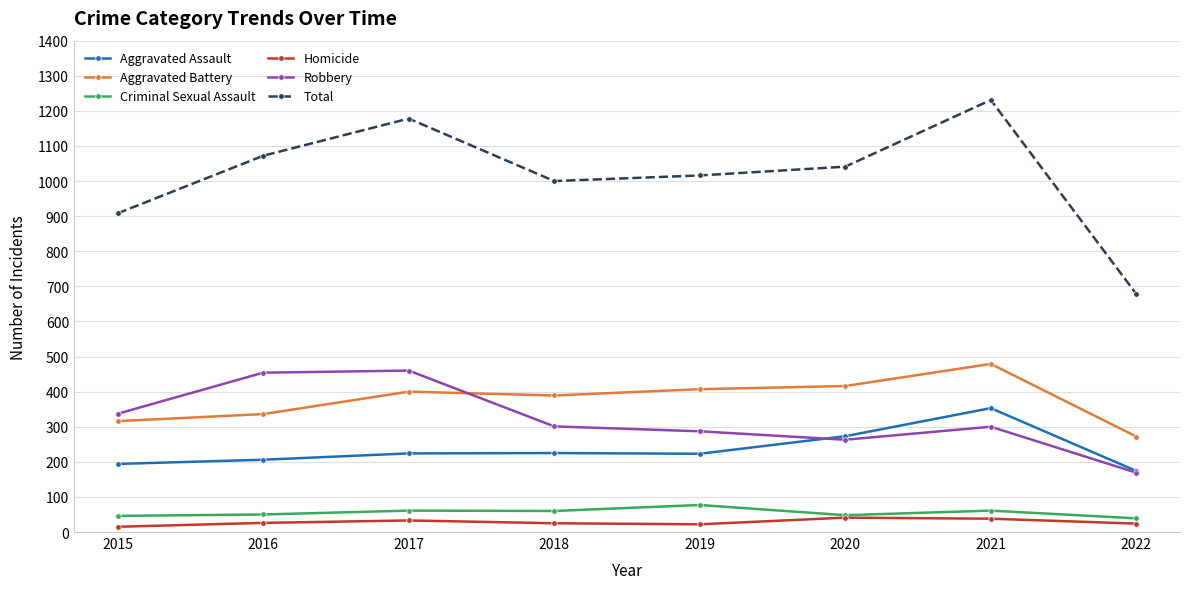

At which category does Total reach its first local peak?

2017